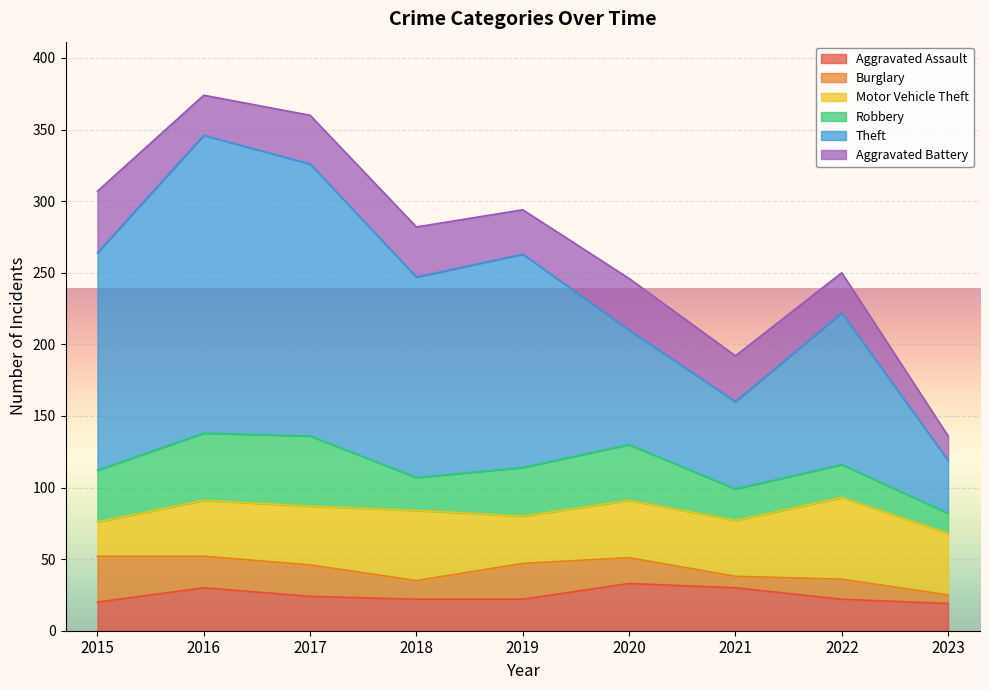

What is the highest value of the Burglary series?

32